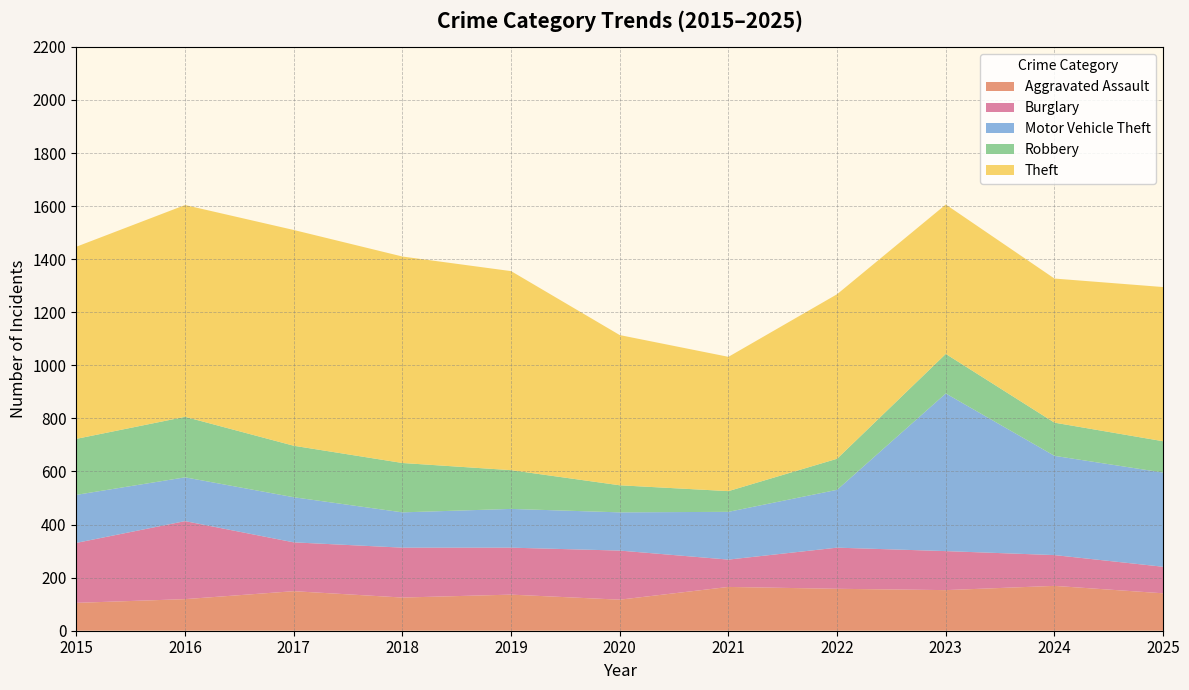

Reading left to right, list all the values displayed in this chart.

Aggravated Assault: 105	119	149	125	136	117	165	158	153	169	141
Burglary: 226	294	184	188	177	185	103	155	147	116	100
Motor Vehicle Theft: 181	165	170	133	146	144	180	218	594	374	355
Robbery: 211	228	194	186	146	102	78	117	149	125	118
Theft: 724	798	813	778	750	566	506	620	563	543	581